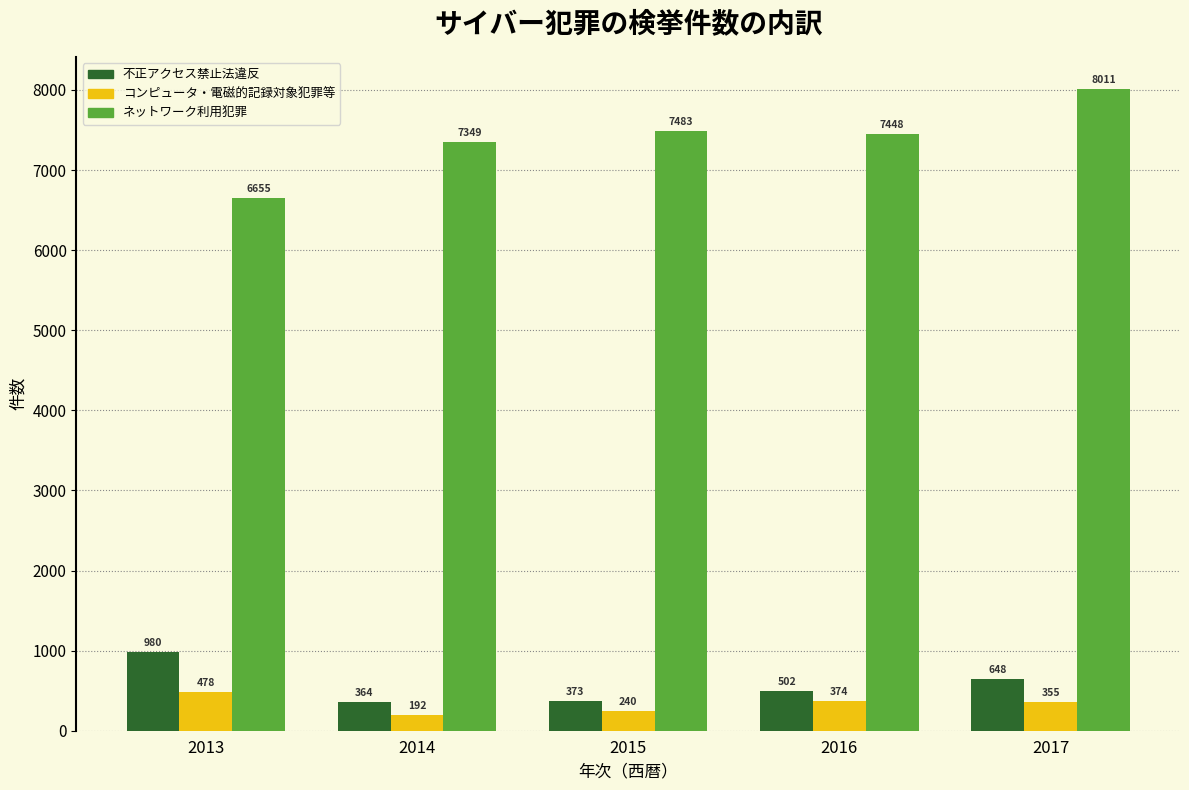

Reading right to left, extract all data points from this chart.

不正アクセス禁止法違反: 2017=648	2016=502	2015=373	2014=364	2013=980
コンピュータ・電磁的記録対象犯罪等: 2017=355	2016=374	2015=240	2014=192	2013=478
ネットワーク利用犯罪: 2017=8011	2016=7448	2015=7483	2014=7349	2013=6655